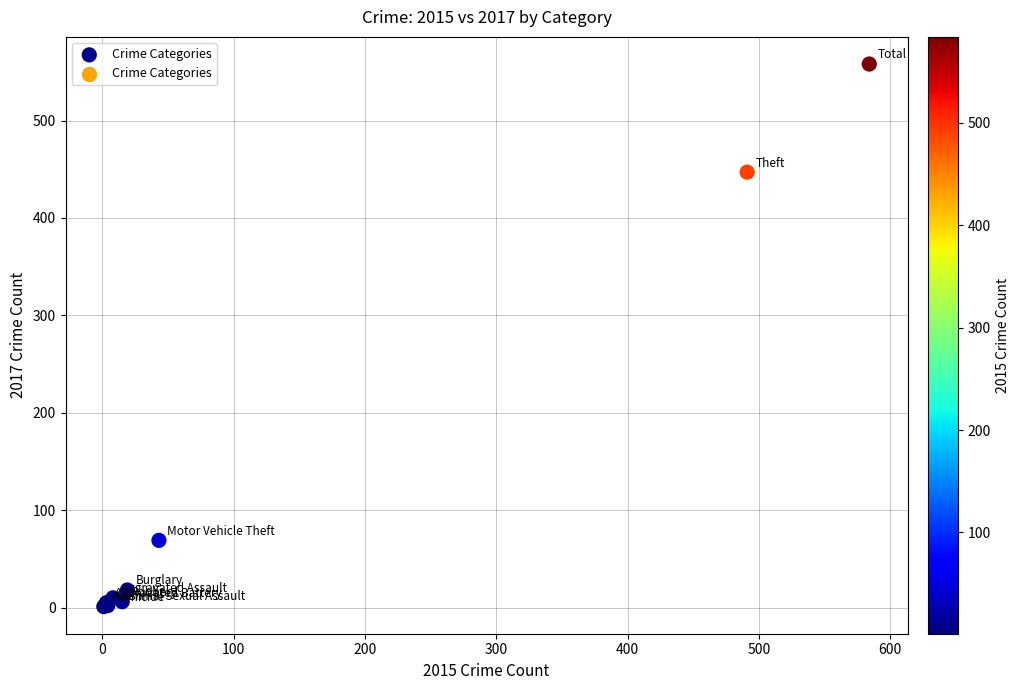

What Y value in the scatter plot is closest to 279?

447